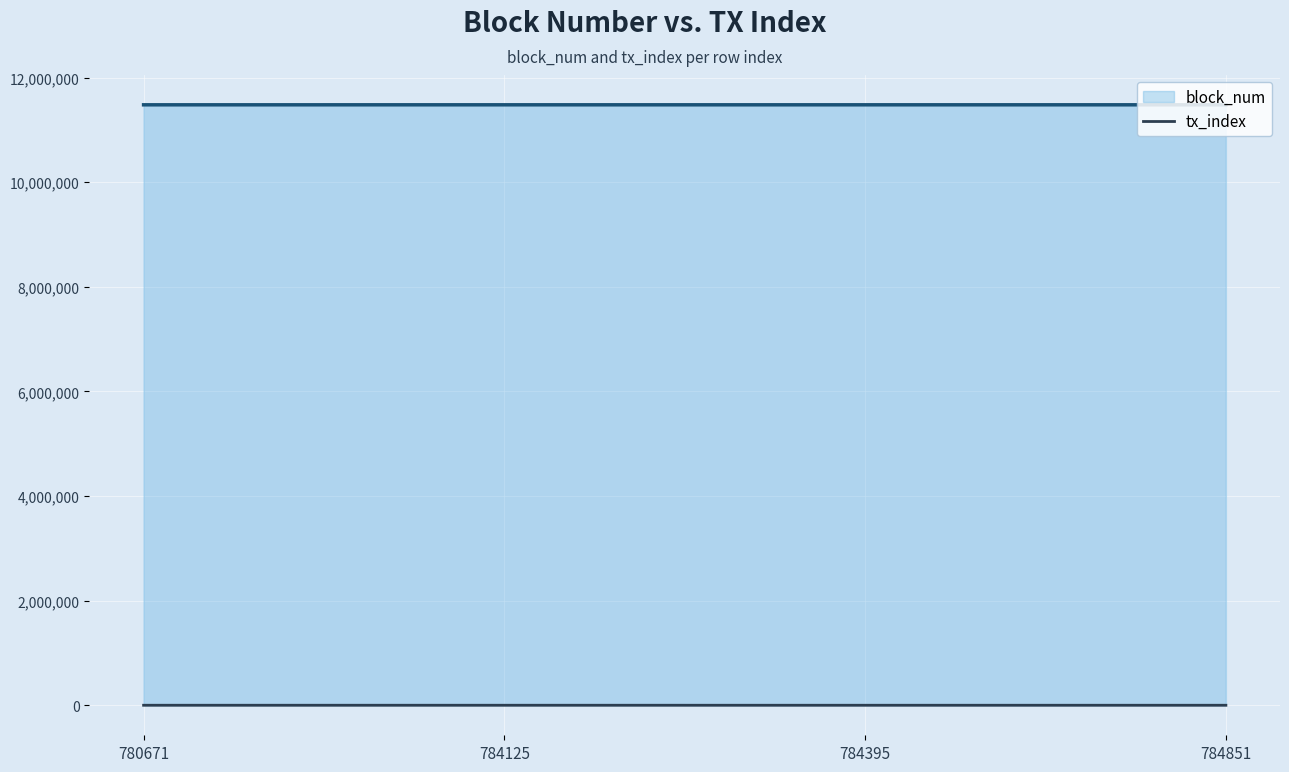

How many lines are shown in the chart?

2